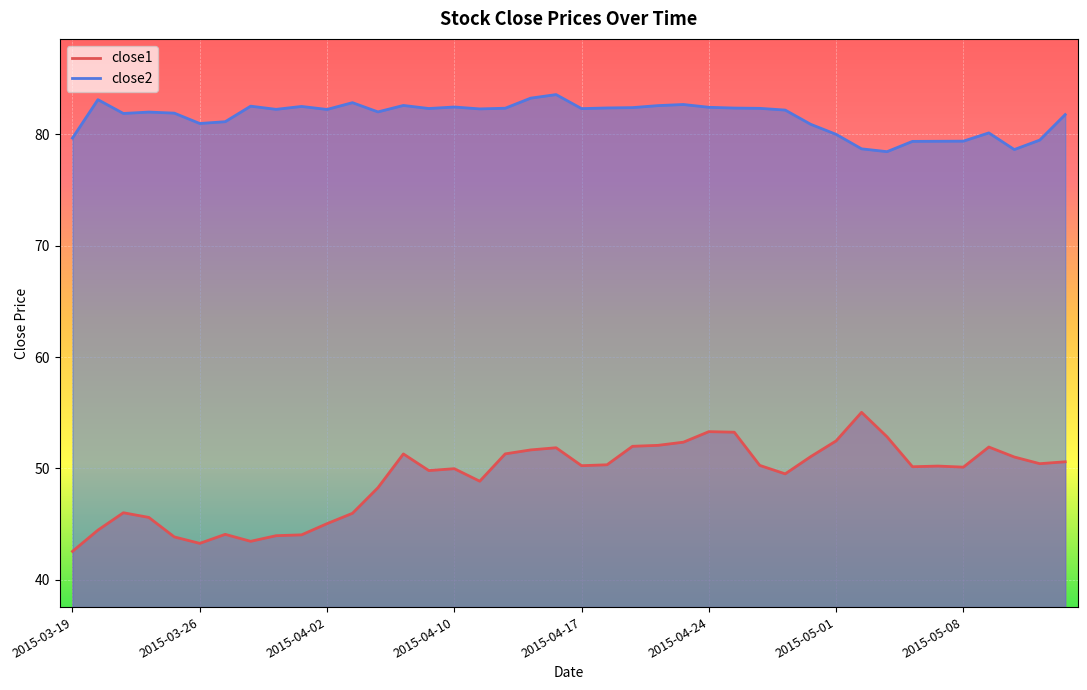

Is it true that close1 equals 55.0 at 2015-05-04?

True